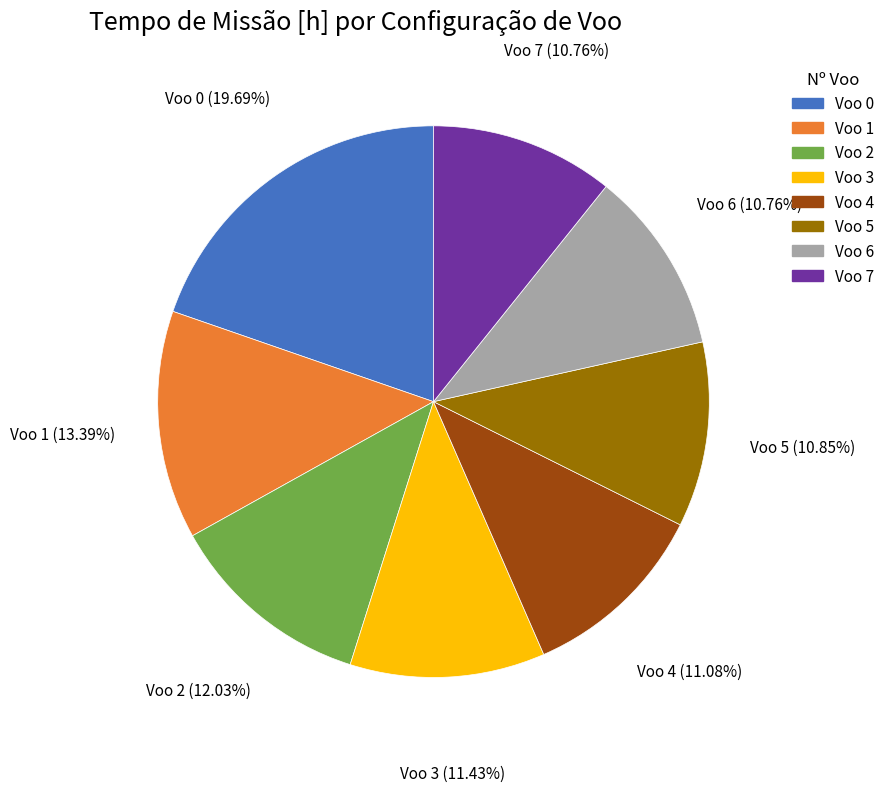

The Voo 4 slice represents 11% of the pie. True or false?

True